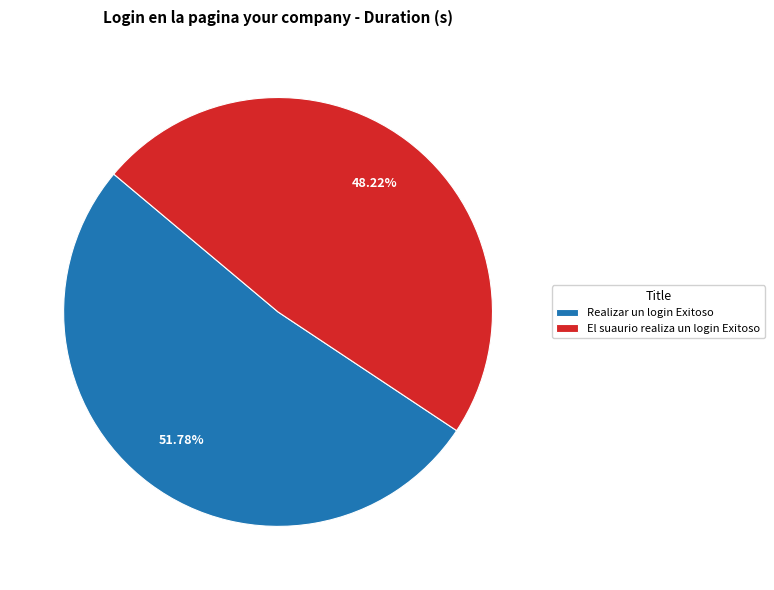

To the nearest percent, what percentage of the pie is Realizar un login Exitoso?

52%